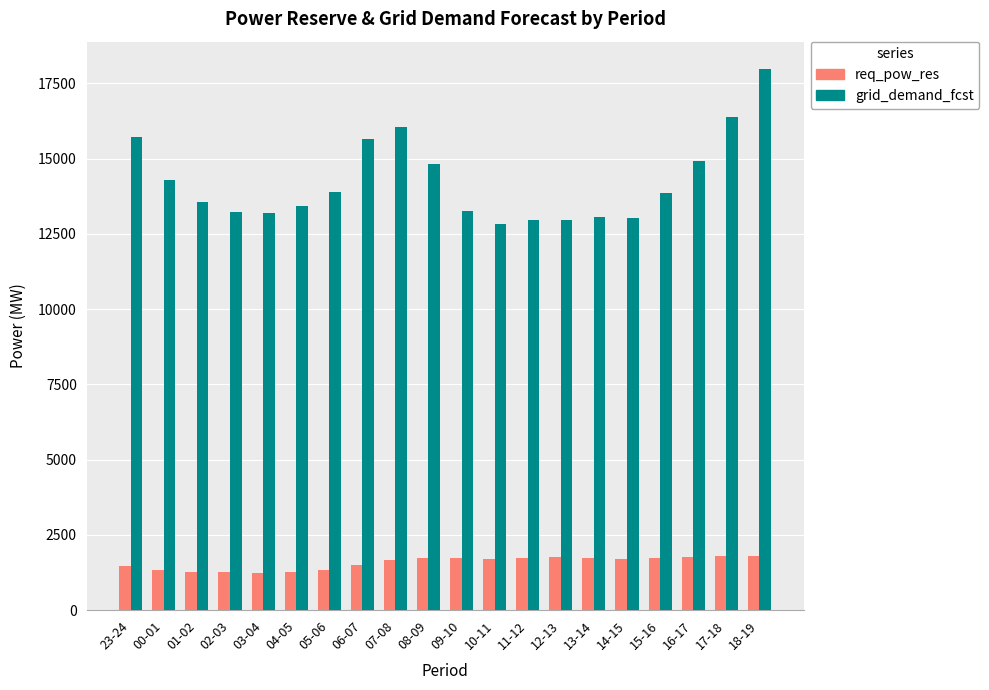

Where does the grid_demand_fcst series first go above 13866?

23-24